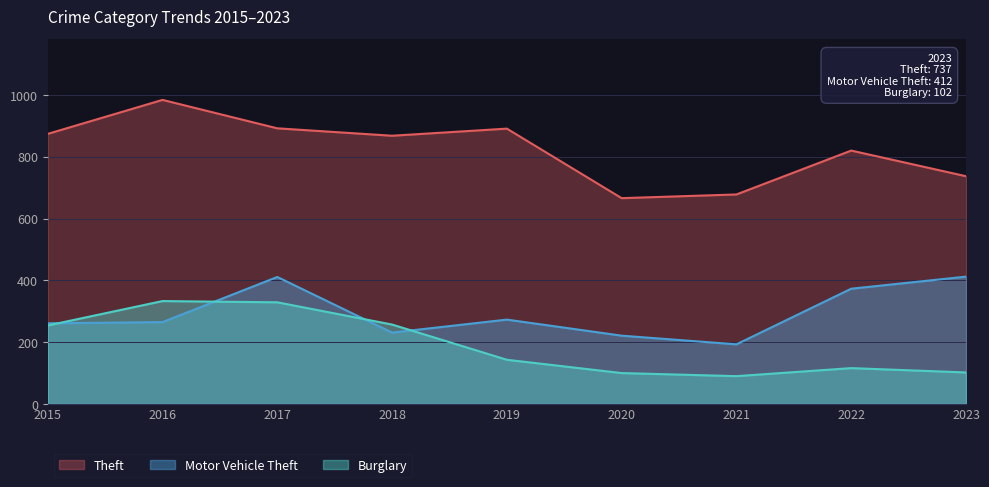

Reading left to right, what are all the values shown in this chart?

Theft: 874	984	892	868	891	666	678	820	737
Motor Vehicle Theft: 261	265	411	231	273	221	193	373	412
Burglary: 254	333	329	257	143	100	90	116	102